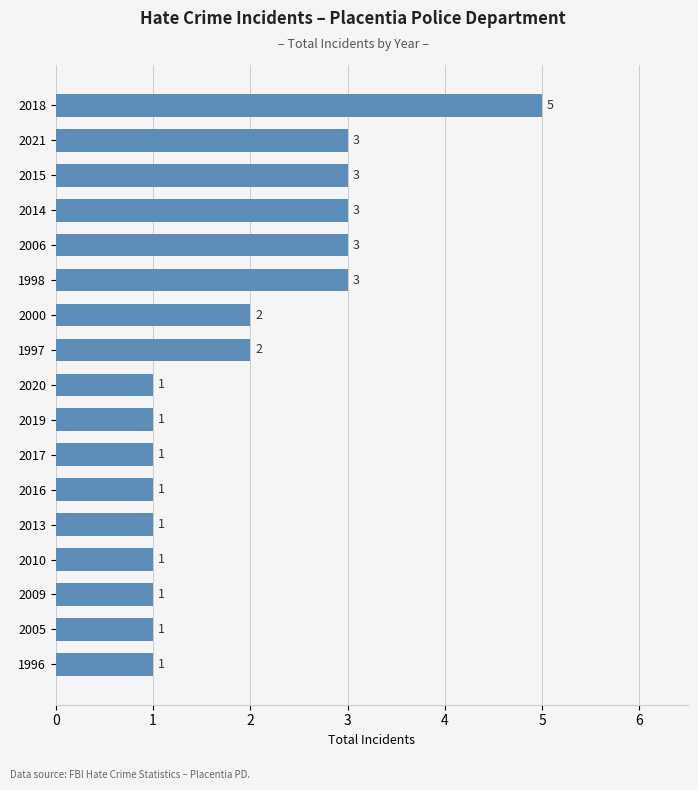

Does the chart contain stacked bars?

No